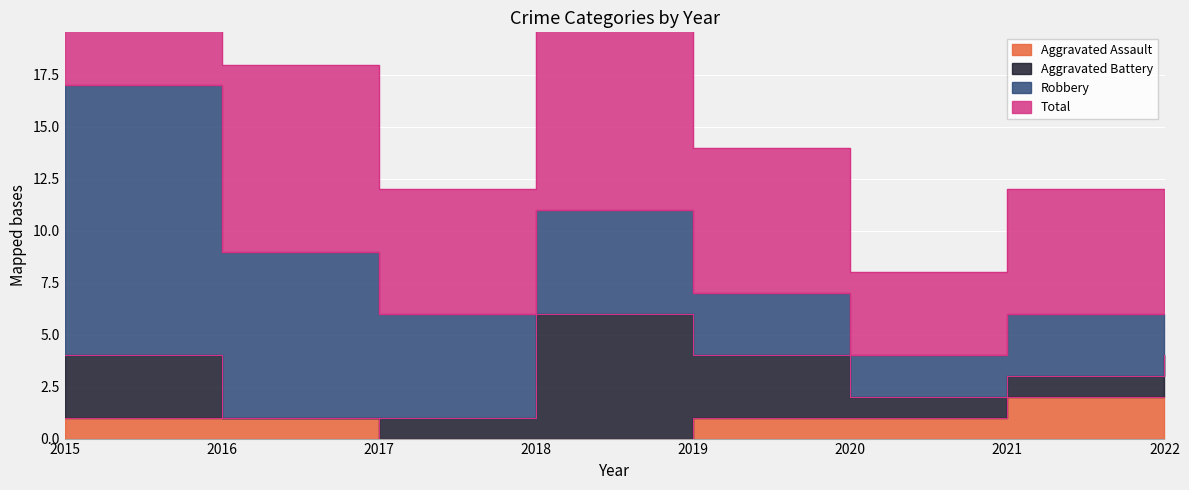

True or false: Aggravated Assault and Total intersect in this chart.

False